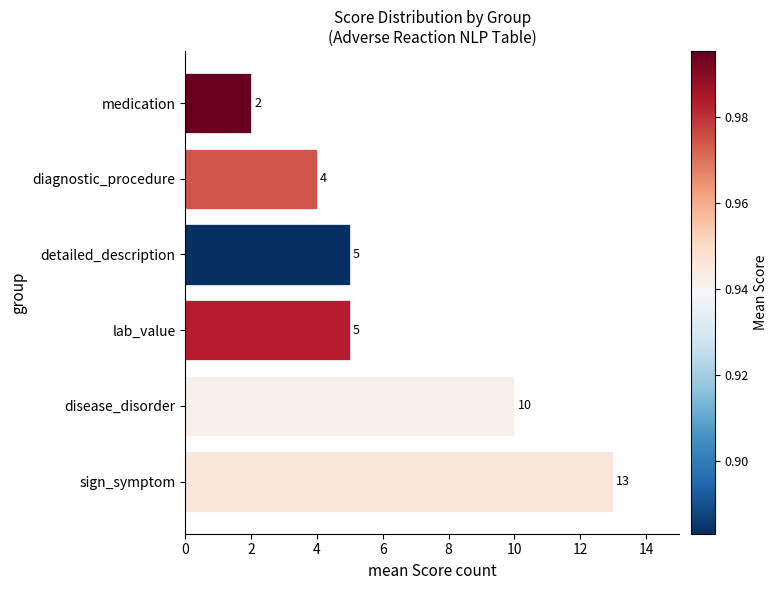

What is the change in value from disease_disorder to detailed_description?

-5